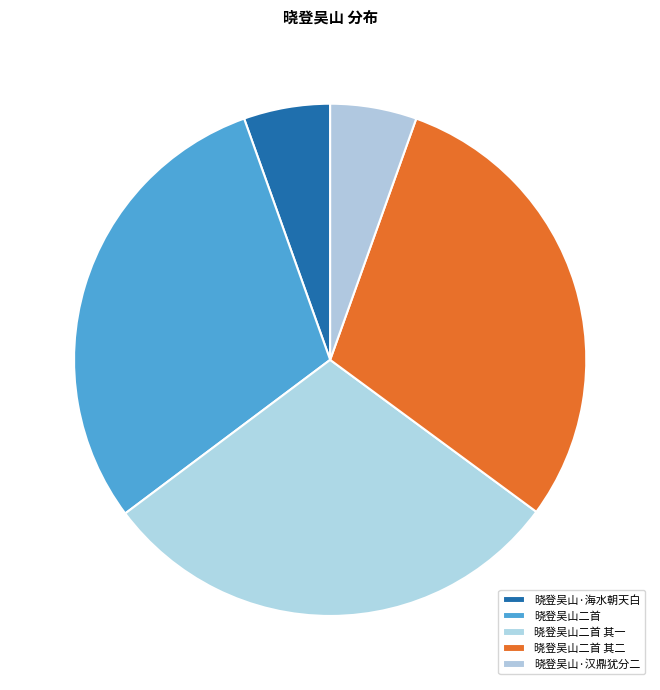

What is the smallest slice in the pie chart?

晓登吴山·海水朝天白